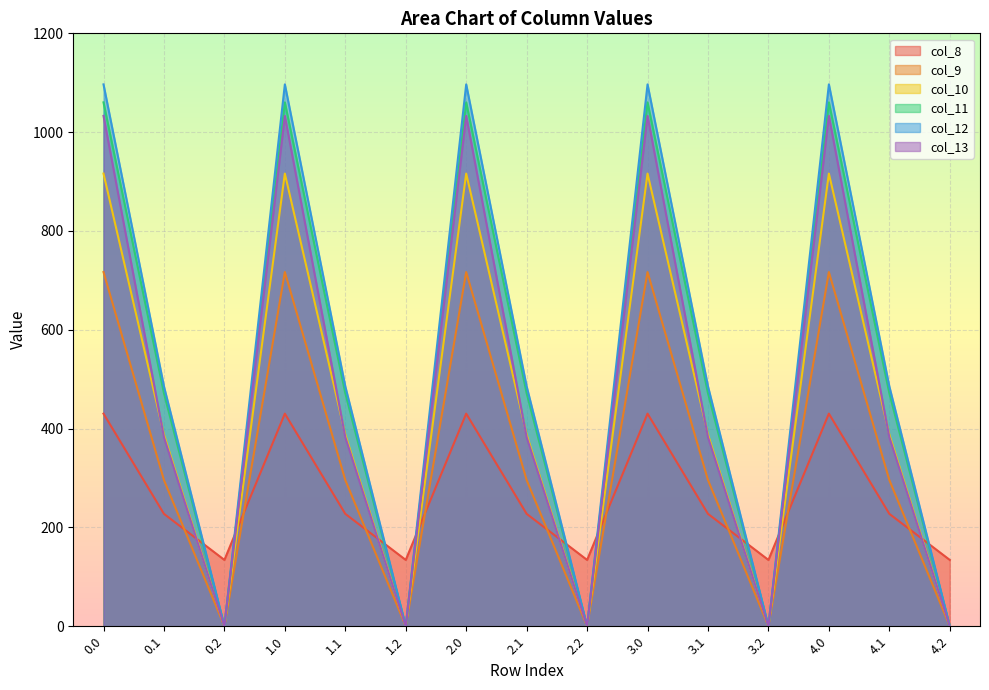

What is the label of the 3rd point from the left?

0.2